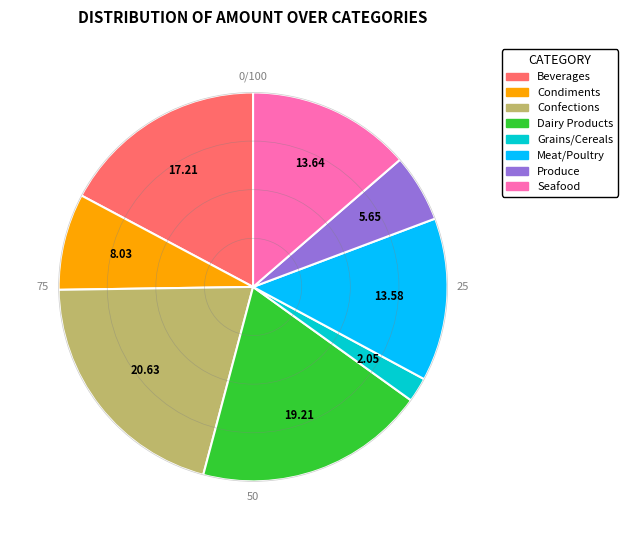

Does any single category account for the majority?

No